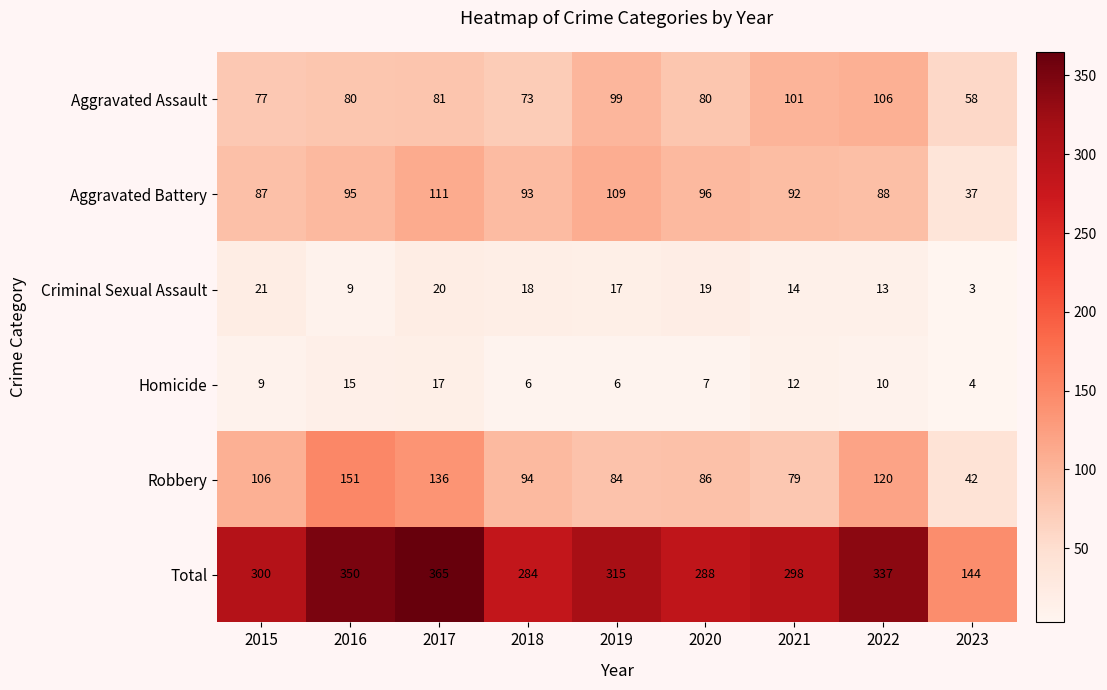

The value of Robbery at 2018 is 145. True or false?

False